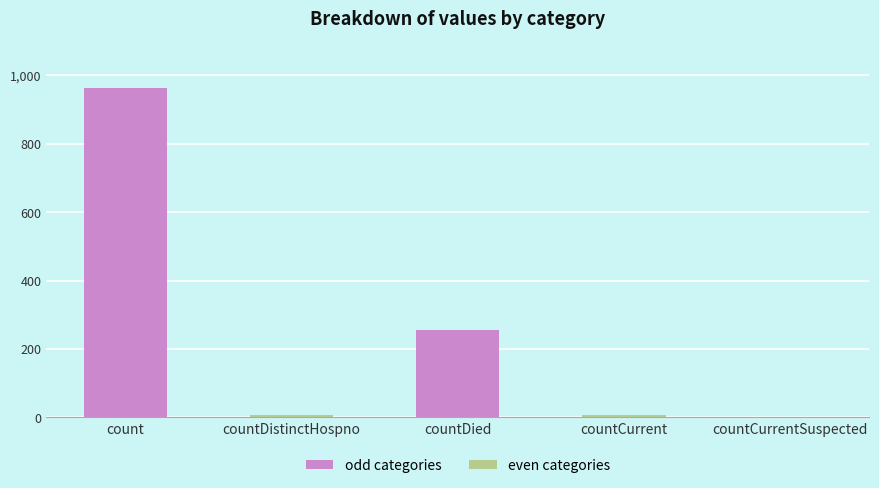

What is the sum of all values?

1232